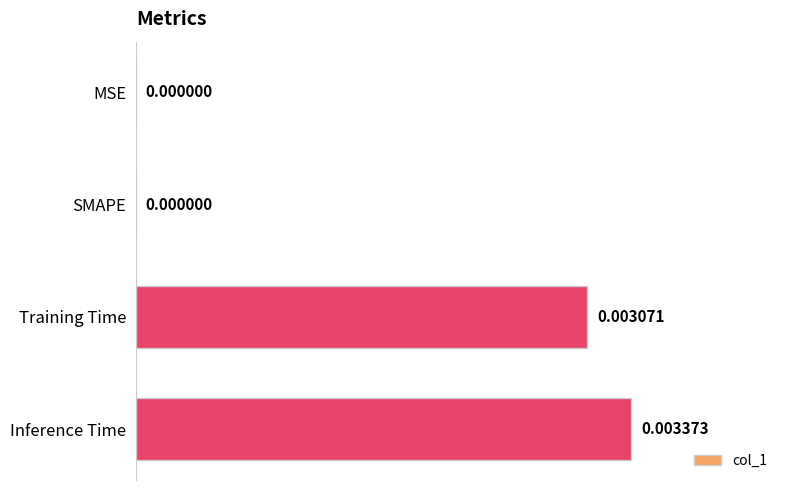

Count the number of categories in the chart.

4